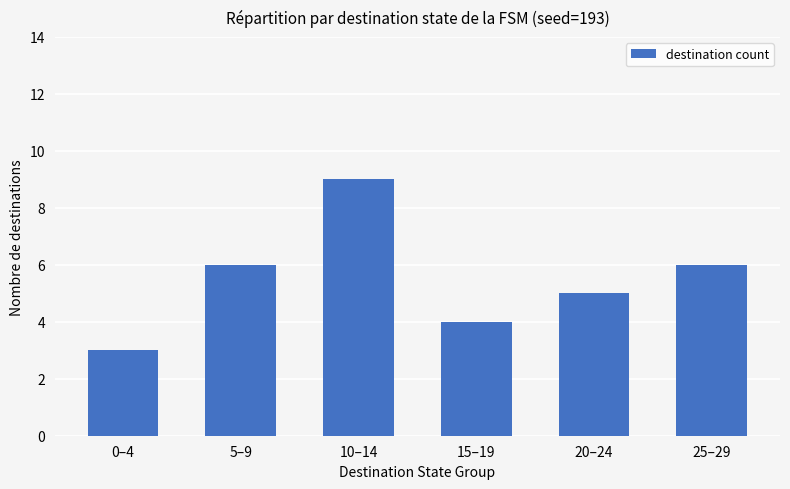

What is the smallest value displayed?

3